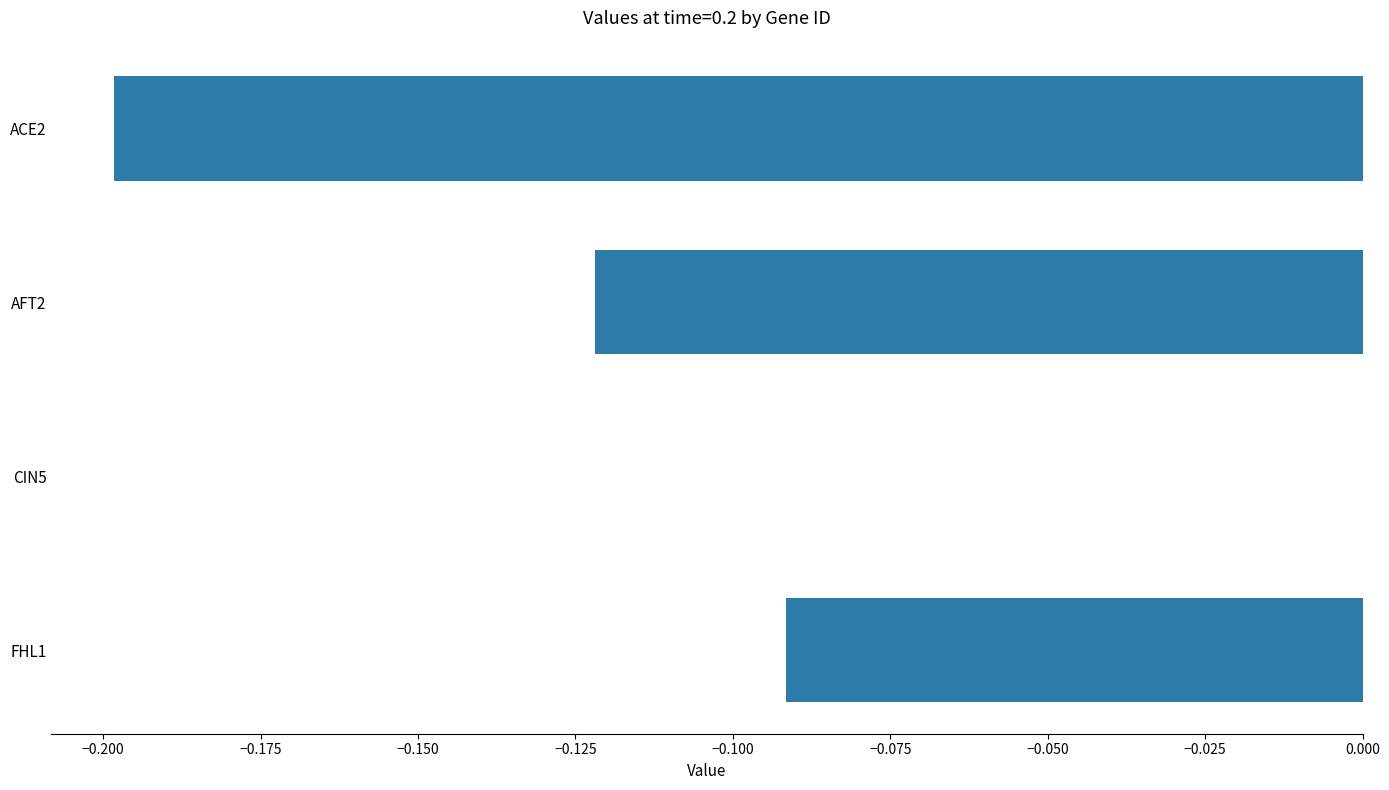

Which label corresponds to the largest value in the chart?

CIN5